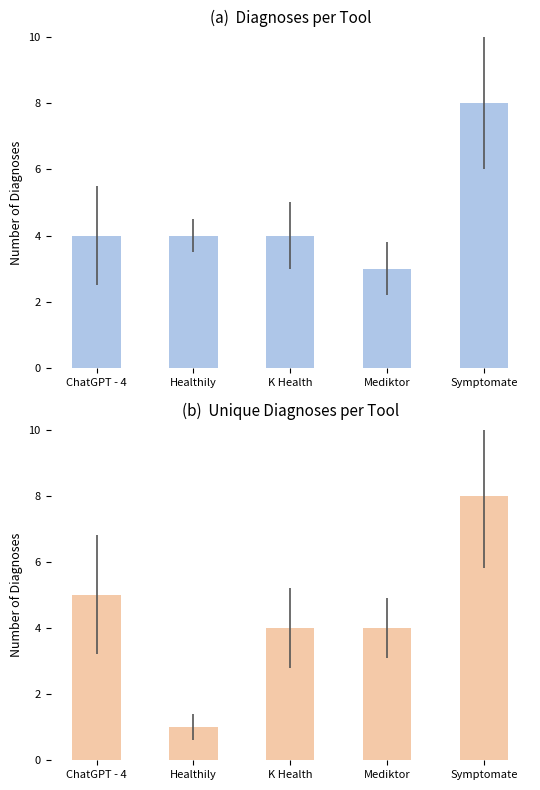

Between Symptomate and K Health, which is larger?

Symptomate